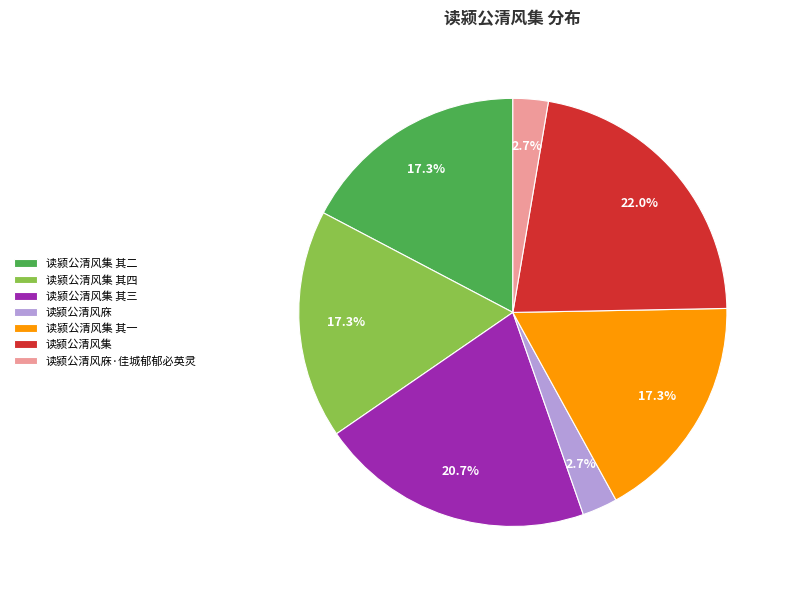

What is the largest slice in the pie chart?

读颍公清风集